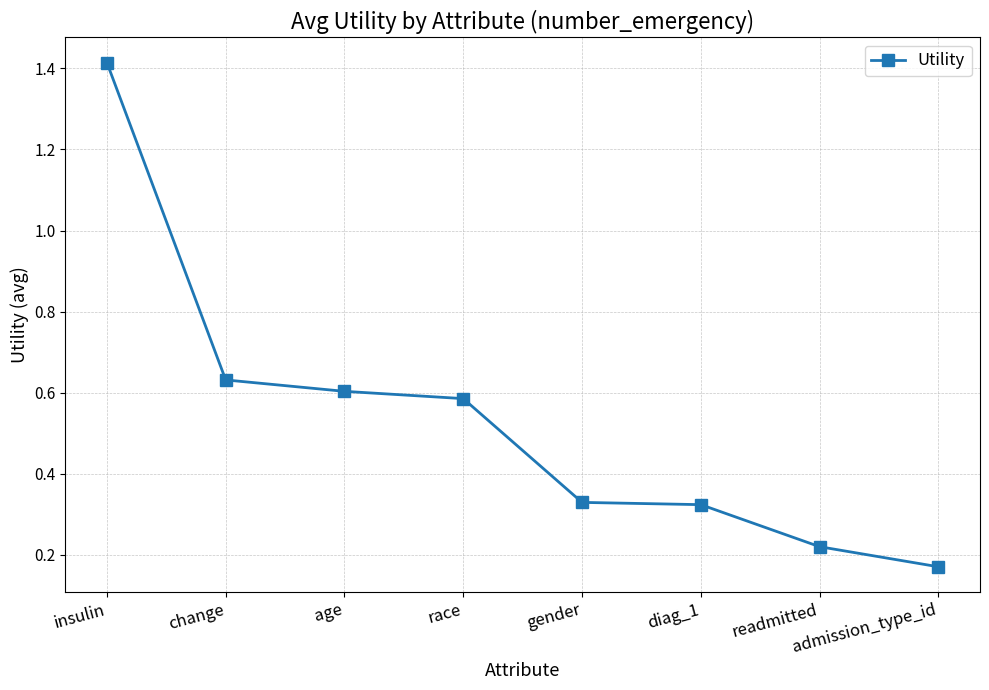

True or false: the data shows 0.1 at diag_1.

False